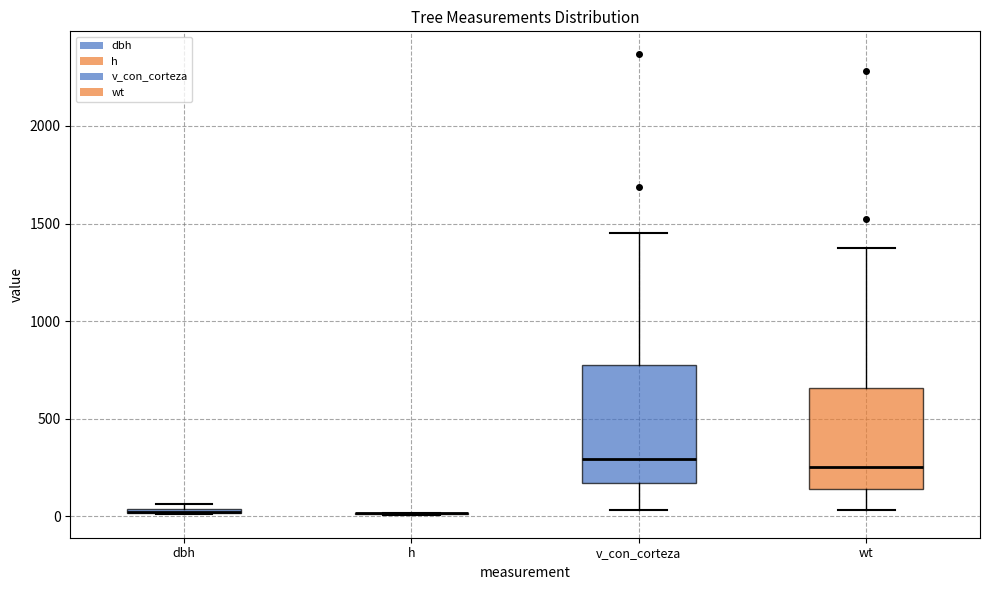

Where does the upper whisker of the box for wt end on the y-axis? The values are not printed on the chart, so give them approximately, as read against the axis.

1350